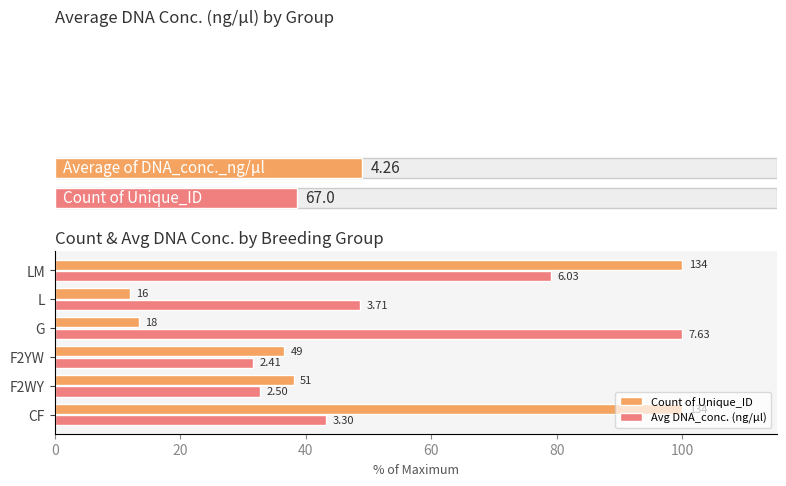

What are all the series names shown in the legend?

Count of Unique_ID, Avg DNA_conc. (ng/µl)